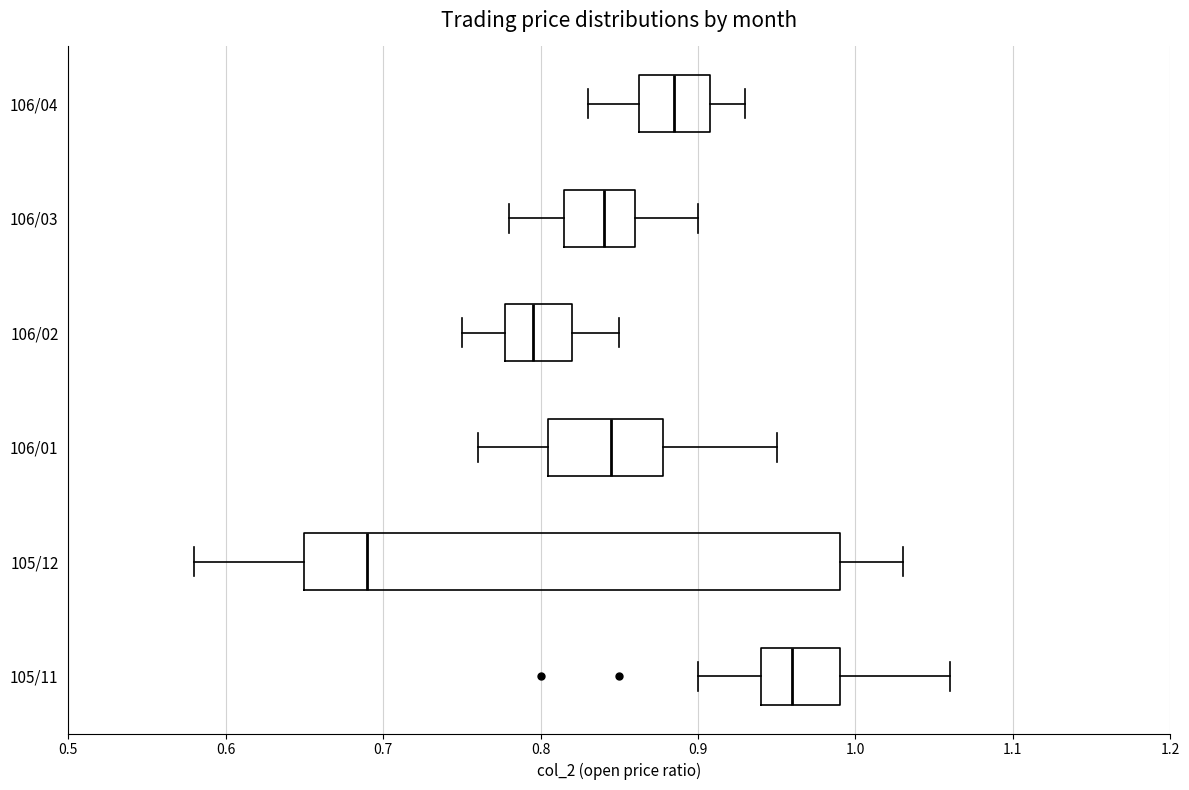

Reading bottom to top, transcribe this box plot: for each box, give where its median line is, the range the box spans, and where its two whiskers end, as read against the x-axis. The values are not printed on the chart, so give them approximately, as read against the axis.

105/11: median 0.96, box 0.94 to 0.99, whiskers 0.90 to 1.06
105/12: median 0.69, box 0.65 to 0.99, whiskers 0.58 to 1.03
106/01: median 0.85, box 0.81 to 0.88, whiskers 0.76 to 0.95
106/02: median 0.80, box 0.78 to 0.82, whiskers 0.75 to 0.85
106/03: median 0.84, box 0.82 to 0.86, whiskers 0.78 to 0.90
106/04: median 0.89, box 0.86 to 0.91, whiskers 0.83 to 0.93